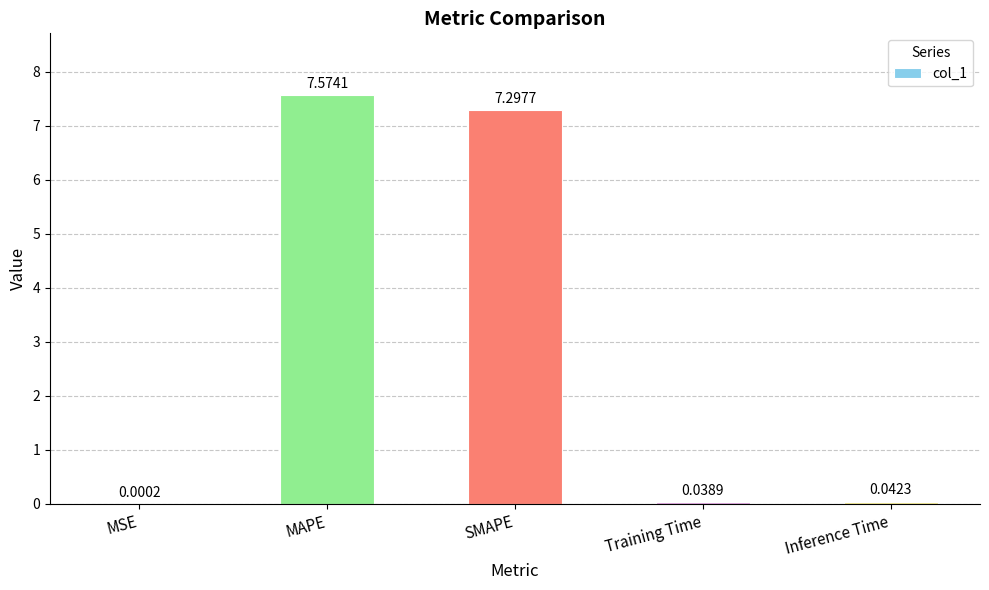

The value at SMAPE is 7.3. True or false?

True